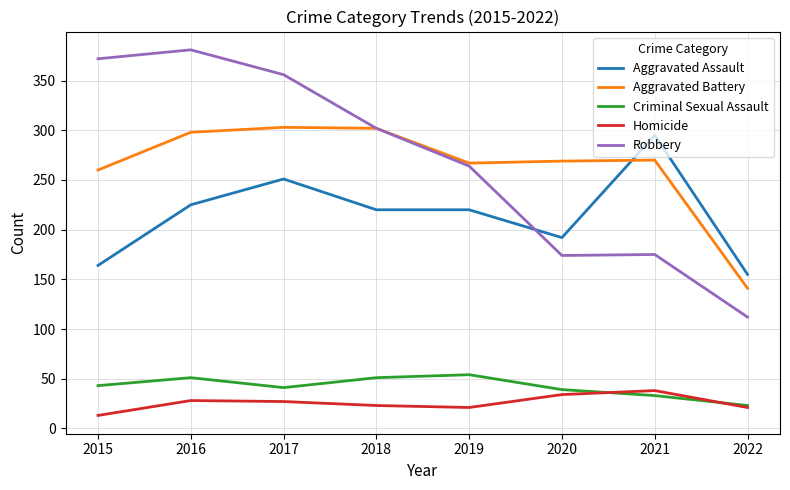

Which category has the highest value across all series?

2016